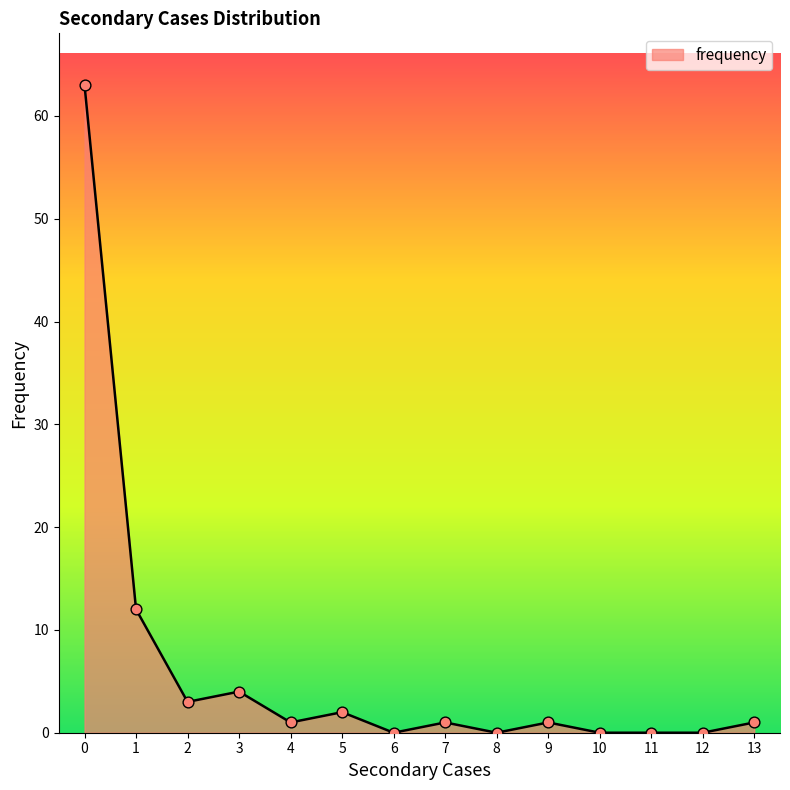

What is the greatest value displayed?

63